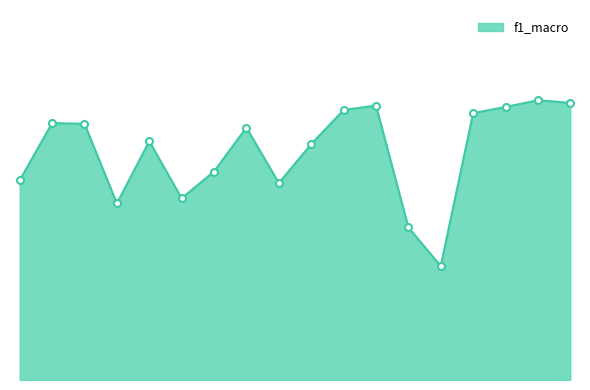

Is this an area chart (filled region under the line)?

Yes